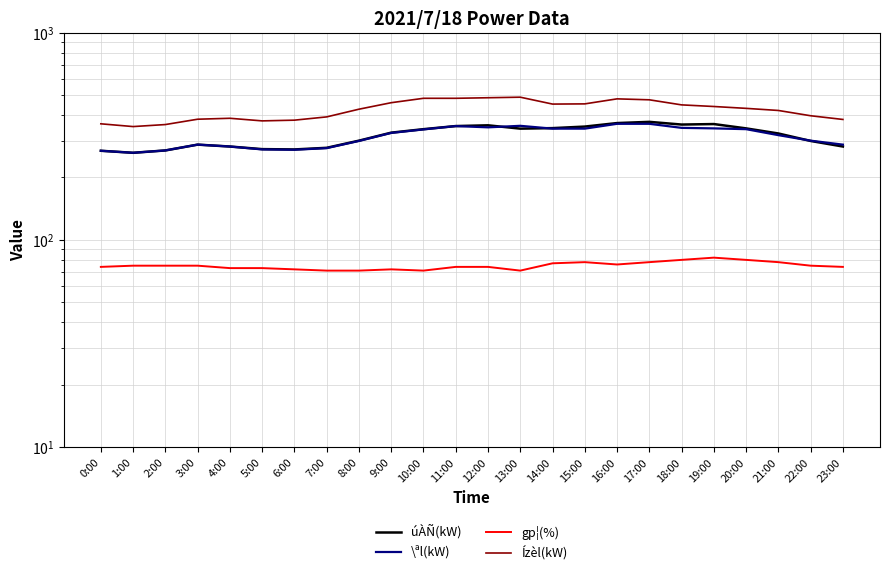

What is the difference between the maximum and second lowest values in the \ªl(kW) series?

94